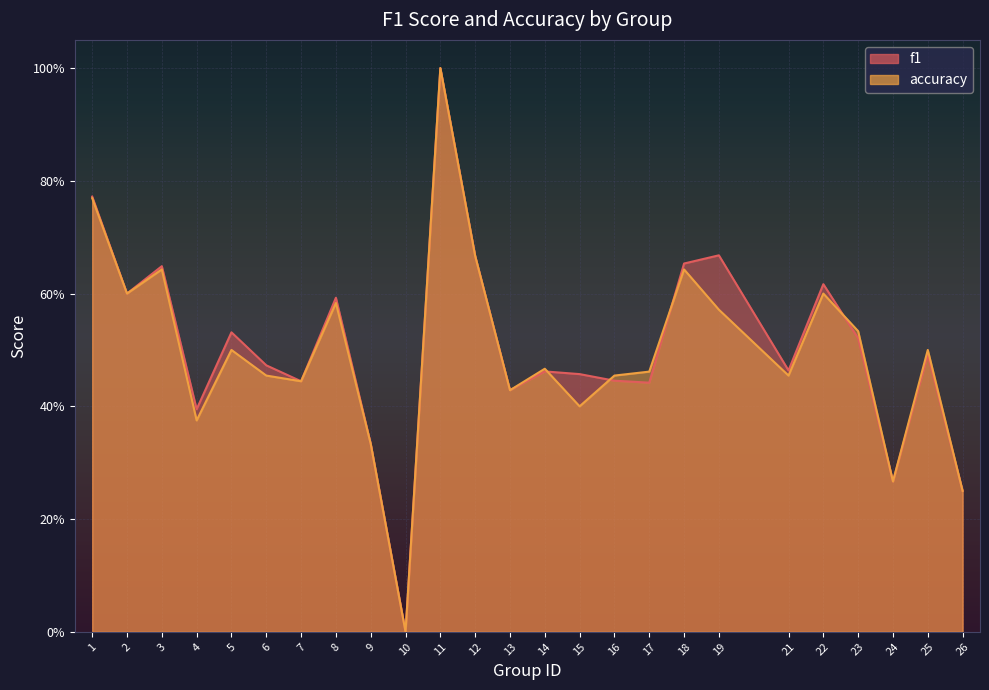

At which category does accuracy reach its first local valley?

2